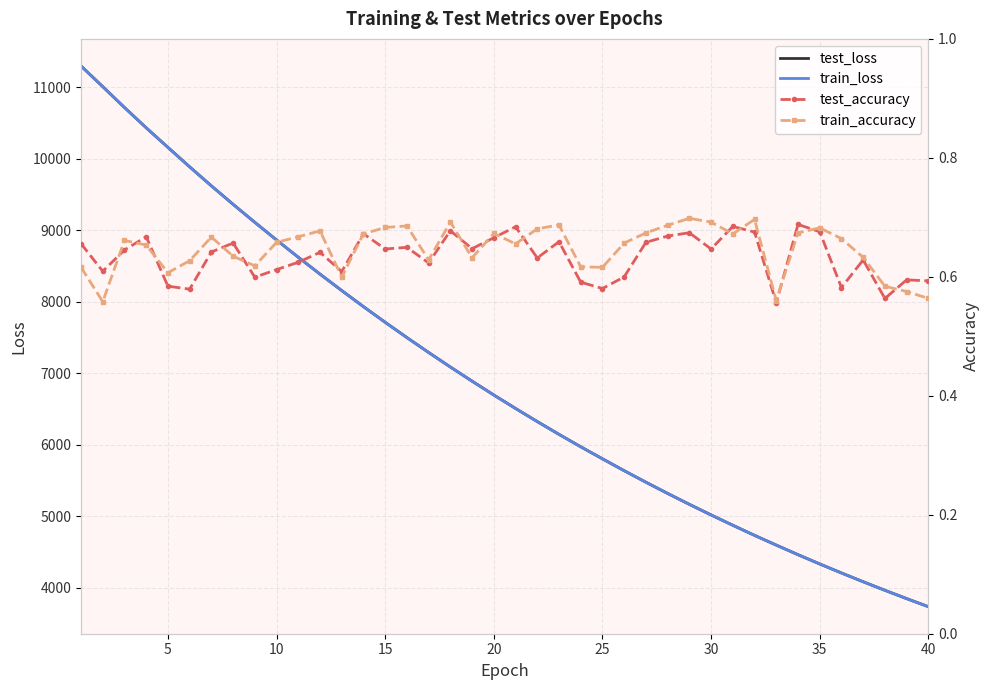

What is the maximum value for train_loss?

11299.4